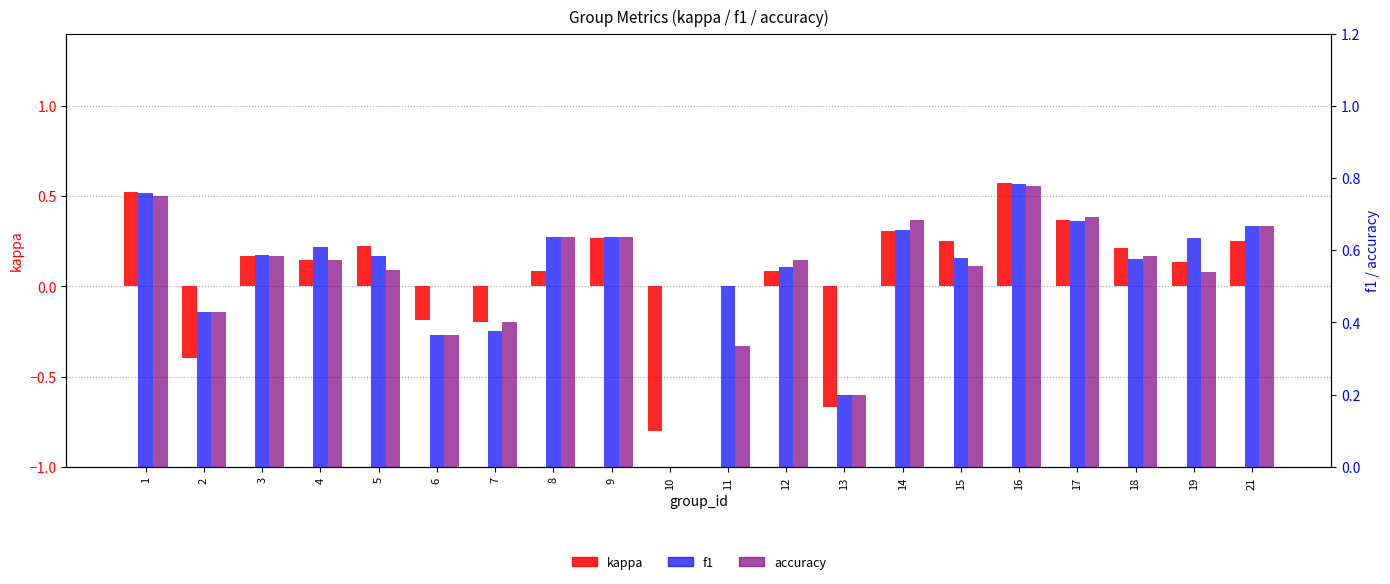

Which series has the largest total across all categories?

f1